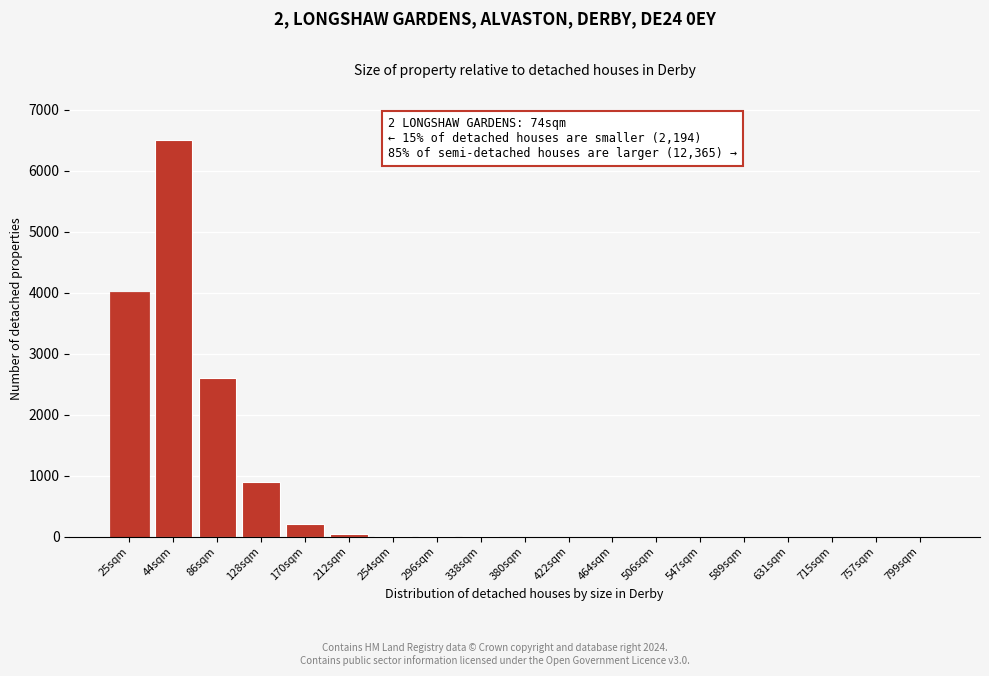

Is it true that the value at 86sqm is 2600?

True